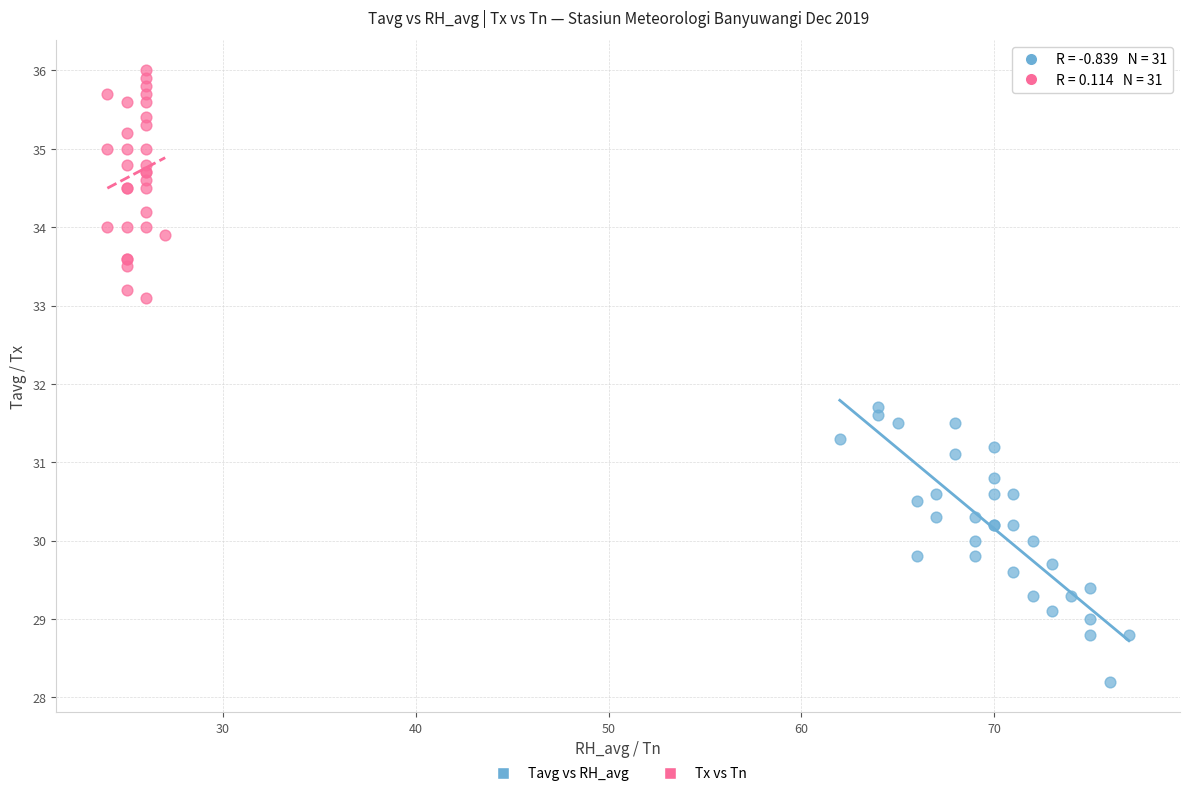

What are all the series names shown in the legend?

Tavg vs RH_avg, Tx vs Tn